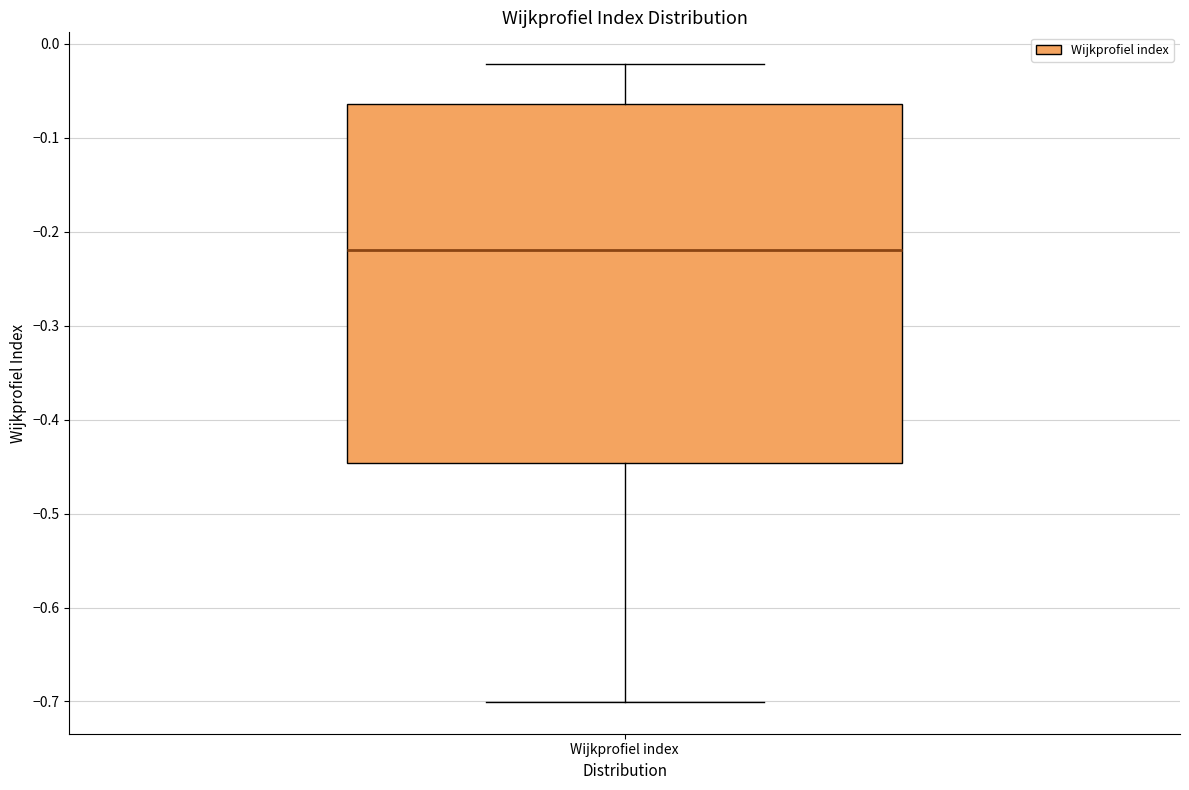

Transcribe this box plot: give where the median line is, the range the box spans, and where the two whiskers end, as read against the y-axis. The values are not printed on the chart, so give them approximately, as read against the axis.

median -0.22, box -0.45 to -0.06, whiskers -0.70 to -0.02